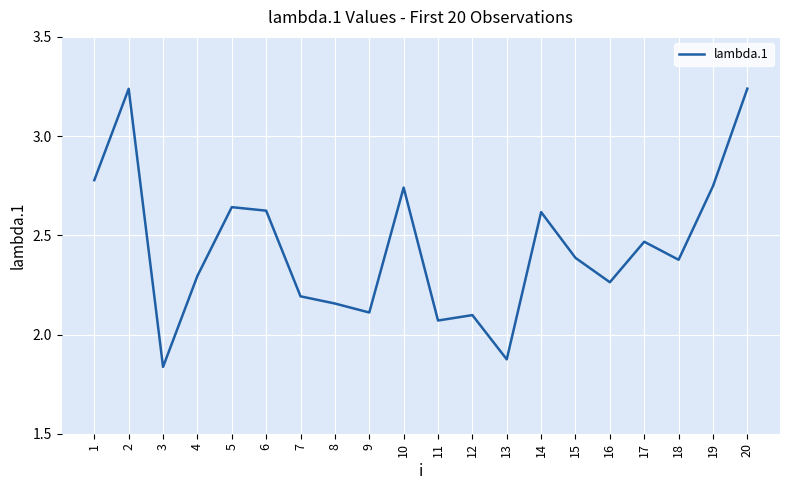

The chart shows a value of 1.7 at 18. True or false?

False